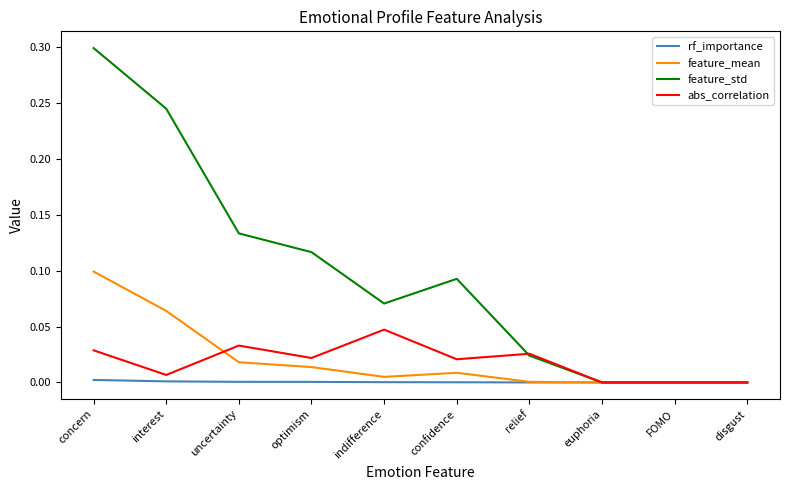

What is the highest value of the feature_std series?

0.3